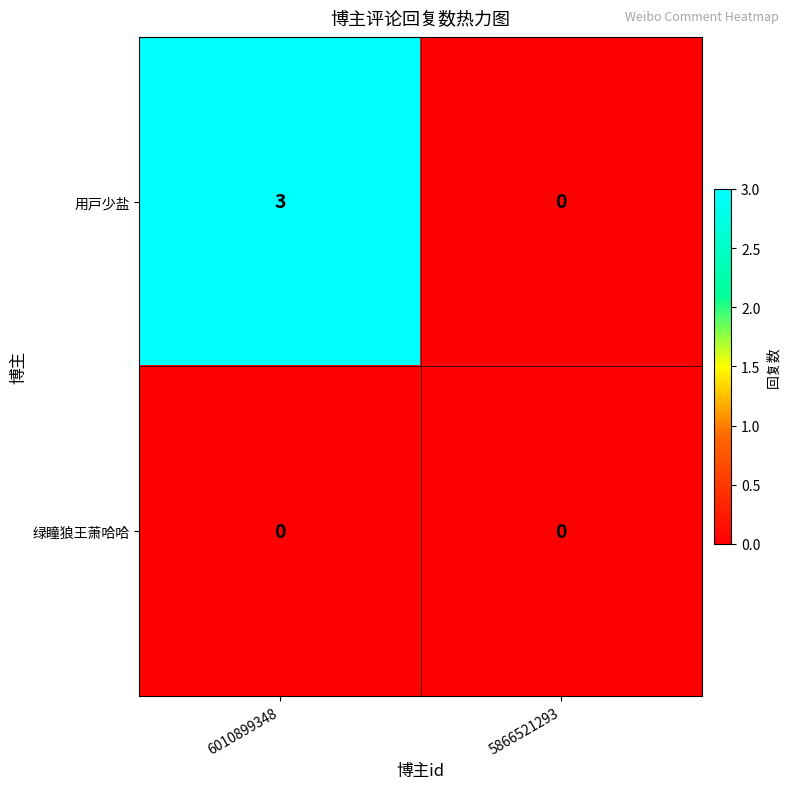

Is it true that 绿瞳狼王萧哈哈 equals 0 at 6010899348?

True